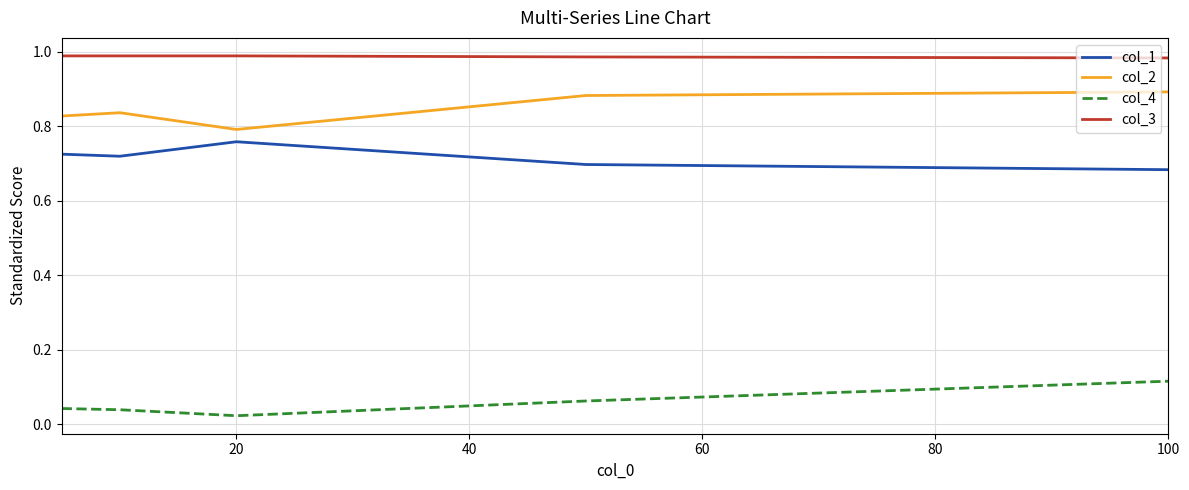

True or false: col_4 and col_2 cross at least once.

False